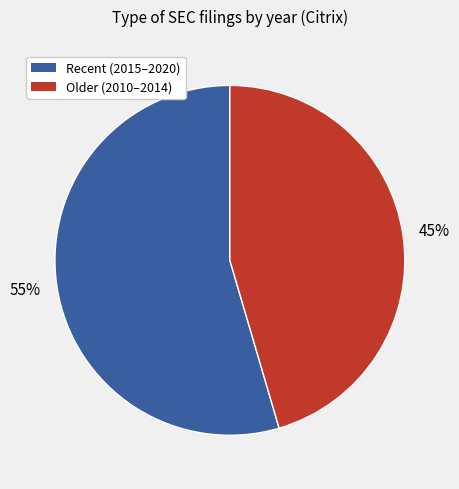

Rank the categories by value from lowest to highest.

Older (2010–2014), Recent (2015–2020)